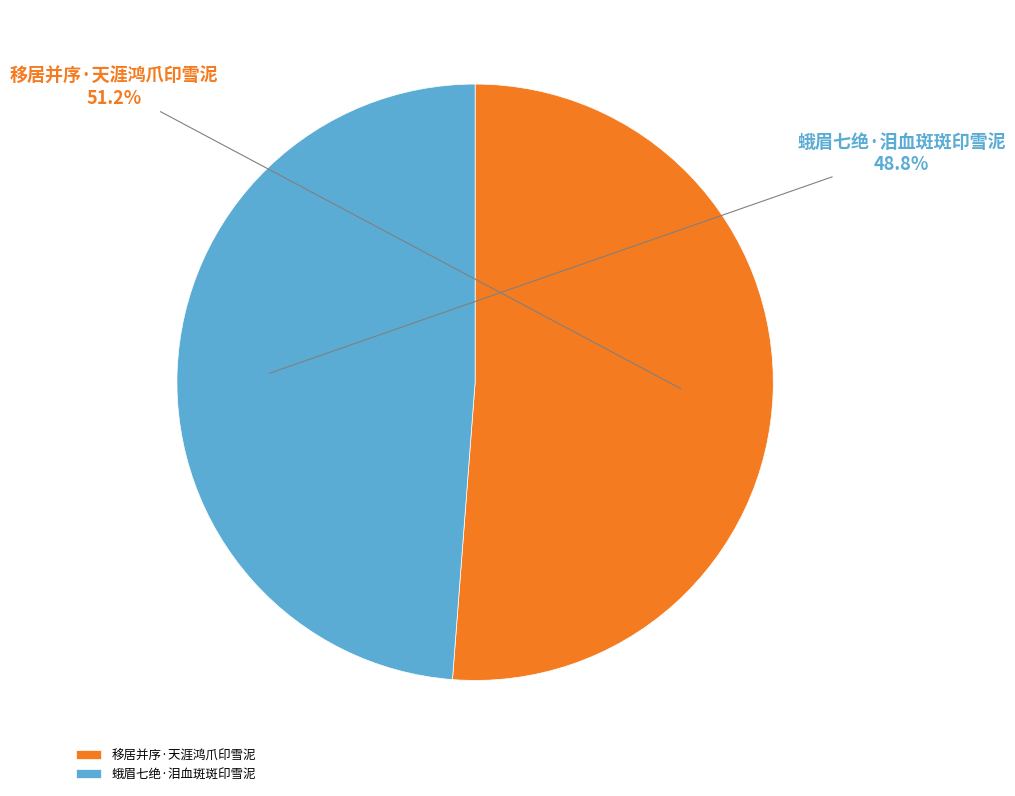

To the nearest percent, what is the difference between the largest and smallest slice percentages?

2%